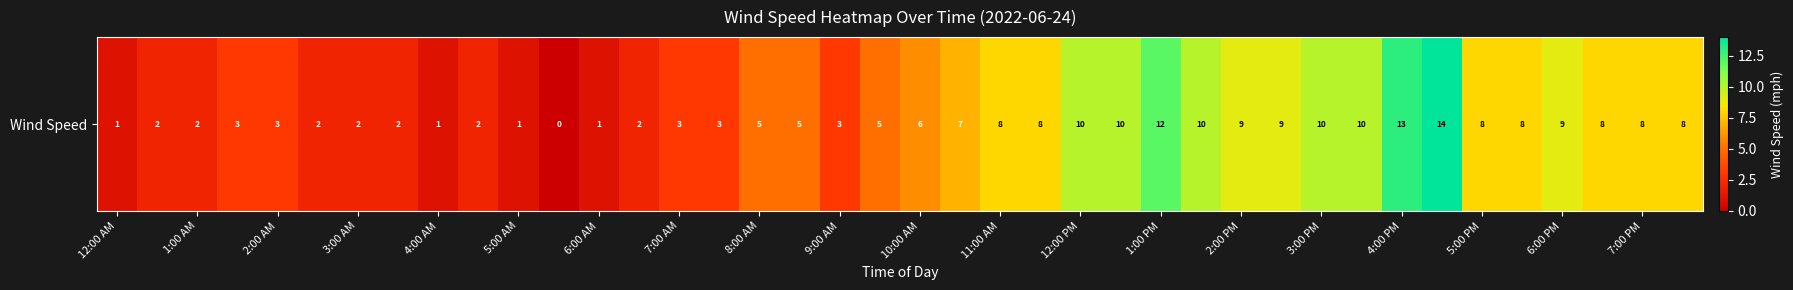

What is the greatest value displayed?

14